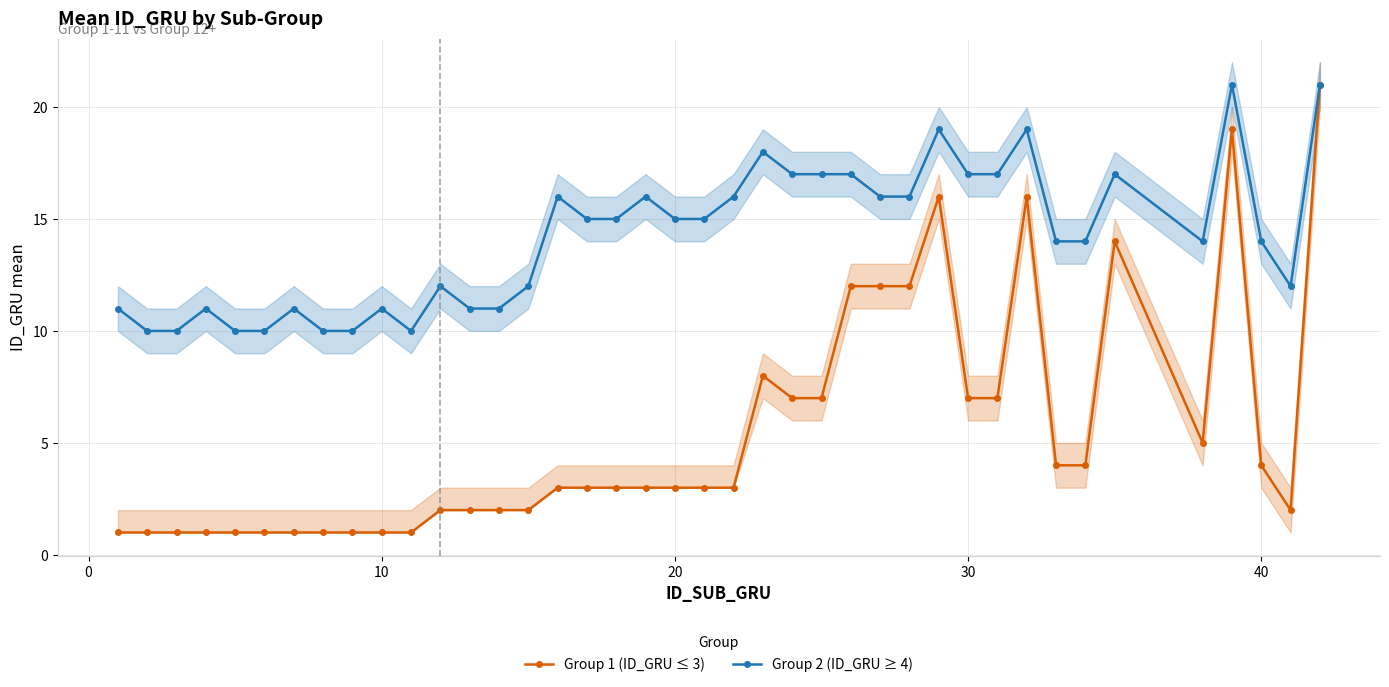

Is this an area chart (filled region under the line)?

No